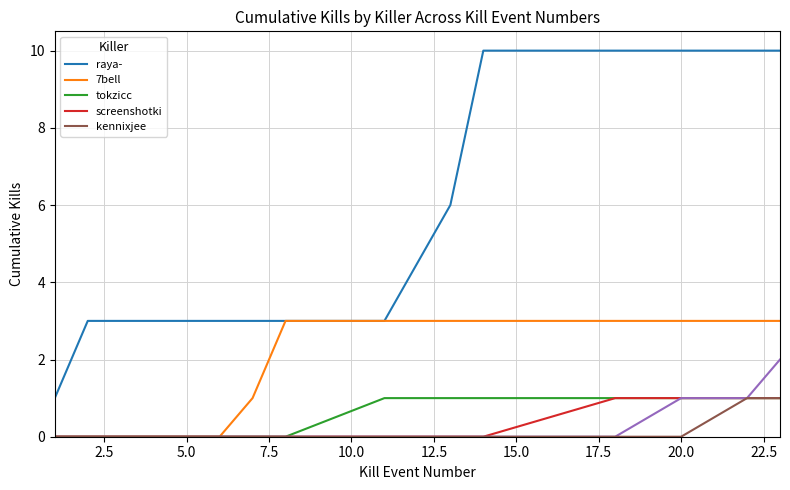

True or false: tokzicc and 7bell cross at least once.

False